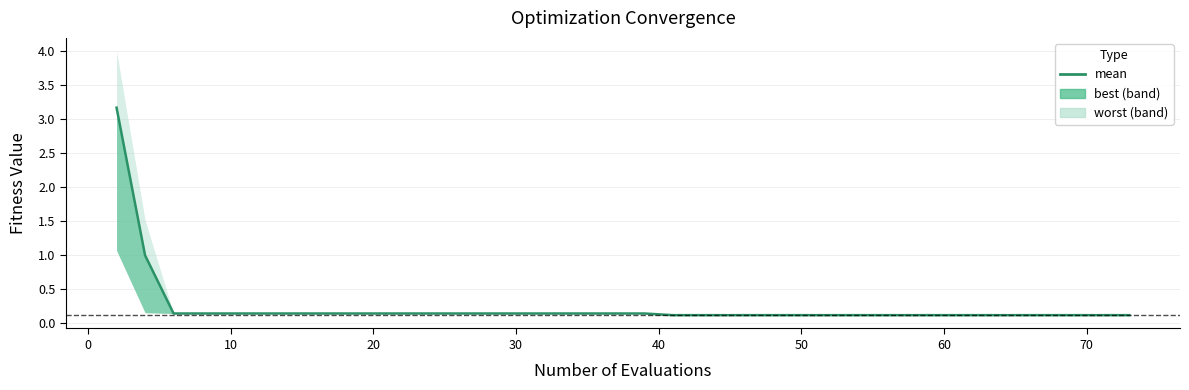

Reading left to right, list all the values displayed in this chart.

3.2	1.0	0.1	0.1	0.1	0.1	0.1	0.1	0.1	0.1	0.1	0.1	0.1	0.1	0.1	0.1	0.1	0.1	0.1	0.1	0.1	0.1	0.1	0.1	0.1	0.1	0.1	0.1	0.1	0.1	0.1	0.1	0.1	0.1	0.1	0.1	0.1	0.1	0.1	0.1